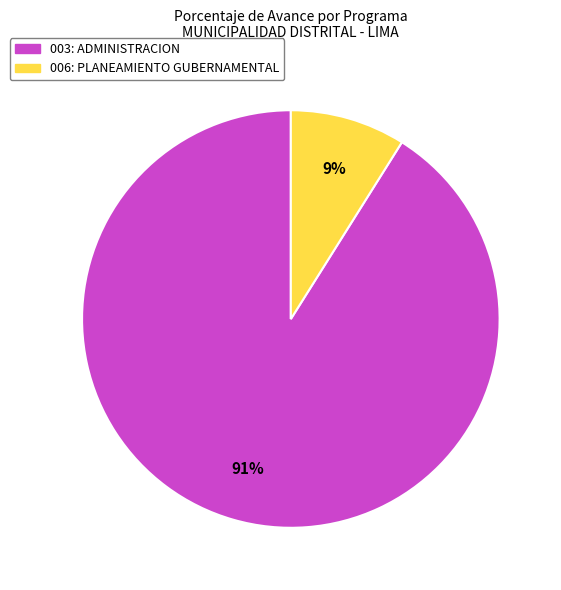

Is it true that 006: PLANEAMIENTO GUBERNAMENTAL is 9% of the pie?

True